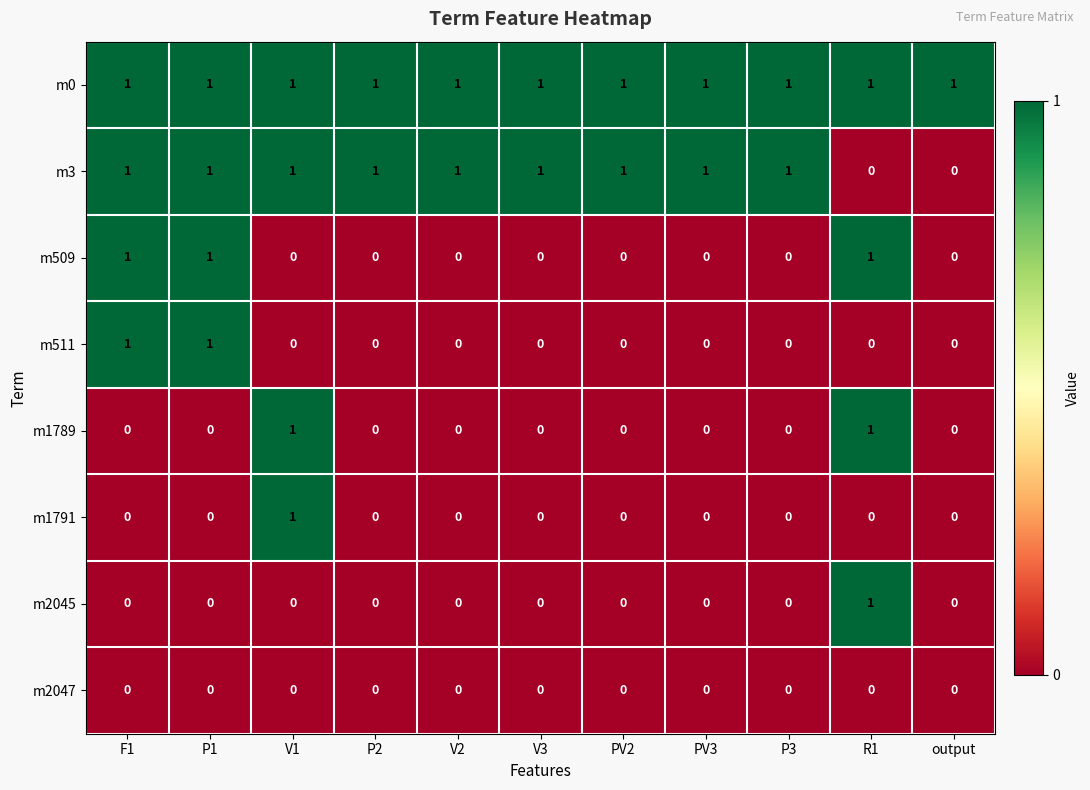

The m3 series shows 1 at PV2. True or false?

True